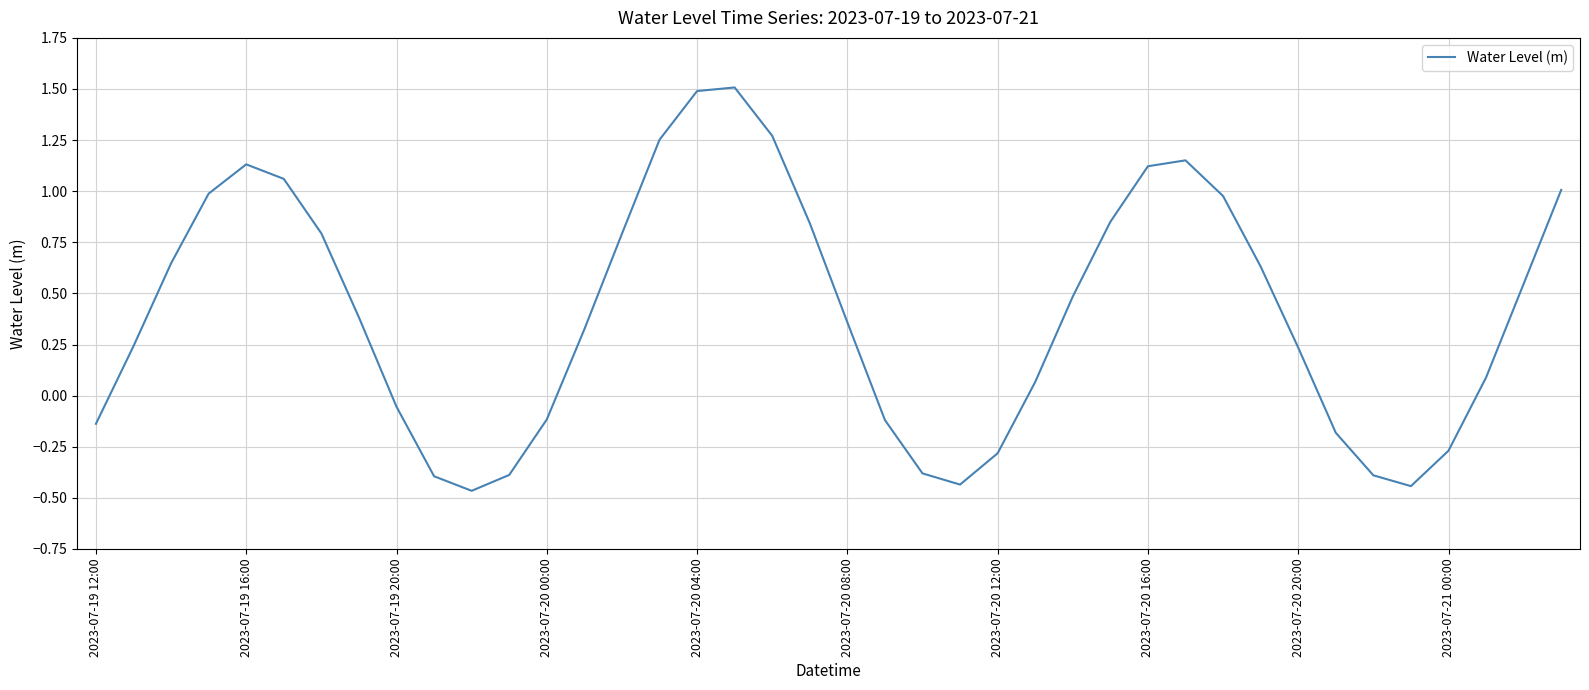

Count the number of categories in the chart.

40